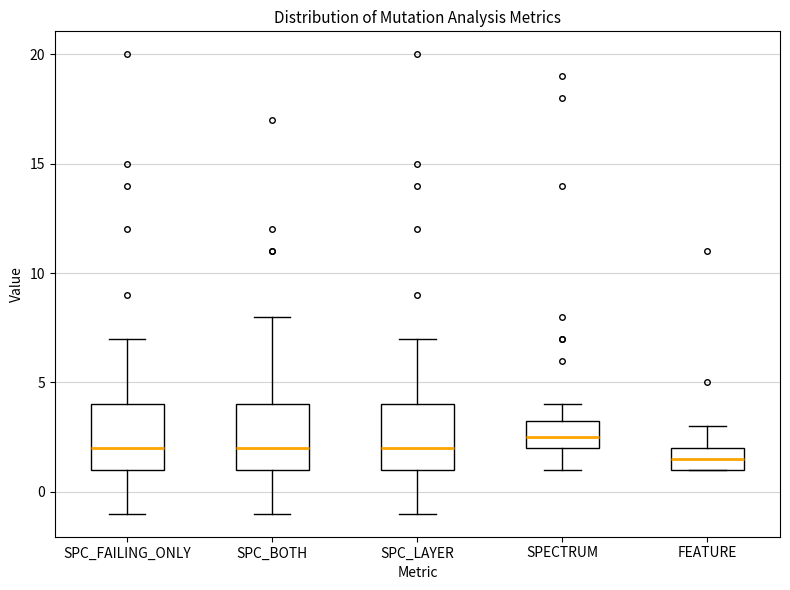

Reading left to right, read every box against the y-axis: the position of its median line, the range the box covers, and the ends of its whiskers. The values are not printed on the chart, so give them approximately, as read against the axis.

SPC_FAILING_ONLY: median 2.0, box 1.0 to 4.0, whiskers -1.0 to 7.0
SPC_BOTH: median 2.0, box 1.0 to 4.0, whiskers -1.0 to 8.0
SPC_LAYER: median 2.0, box 1.0 to 4.0, whiskers -1.0 to 7.0
SPECTRUM: median 2.5, box 2.0 to 3.5, whiskers 1.0 to 4.0
FEATURE: median 1.5, box 1.0 to 2.0, whiskers 1.0 to 3.0